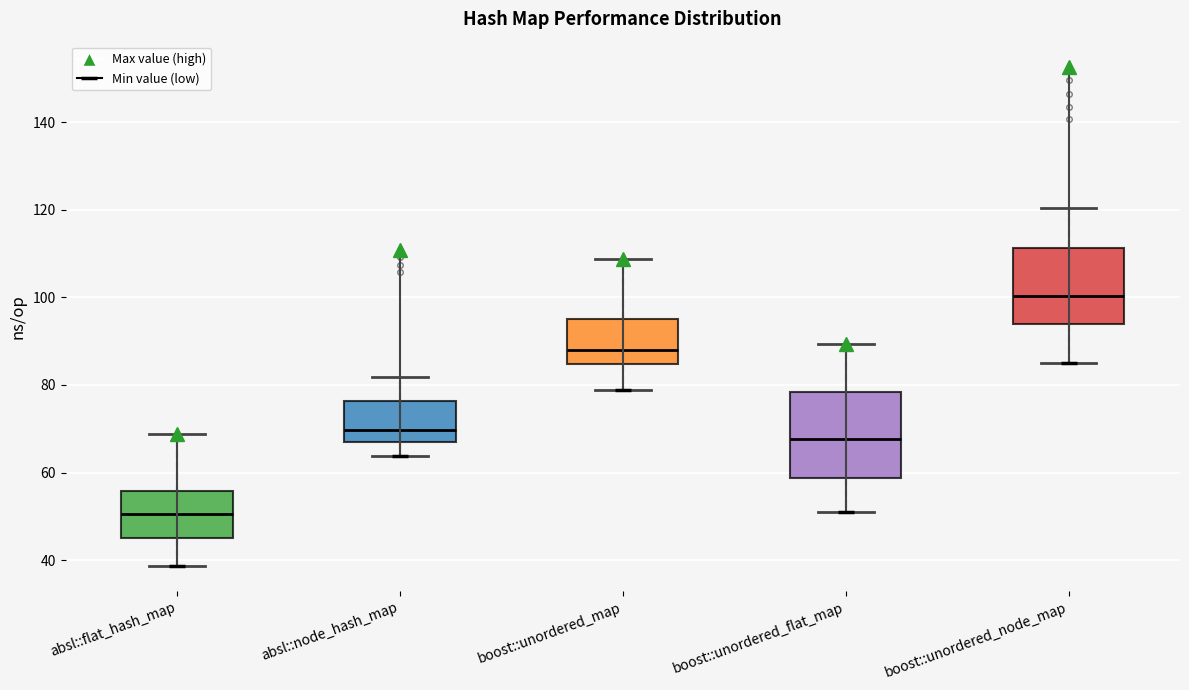

Where is the upper edge of the box for boost::unordered_node_map on the y-axis? The values are not printed on the chart, so give them approximately, as read against the axis.

112